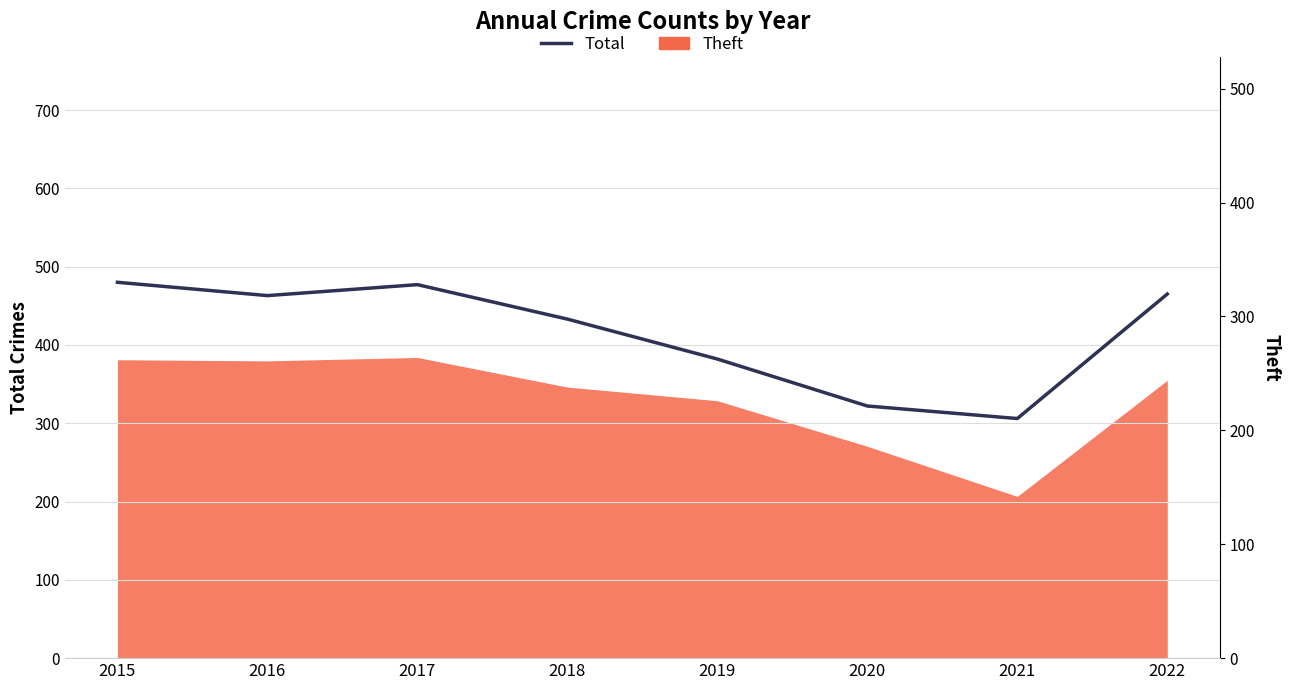

True or false: there are more than 0 points higher than both neighbors.

True